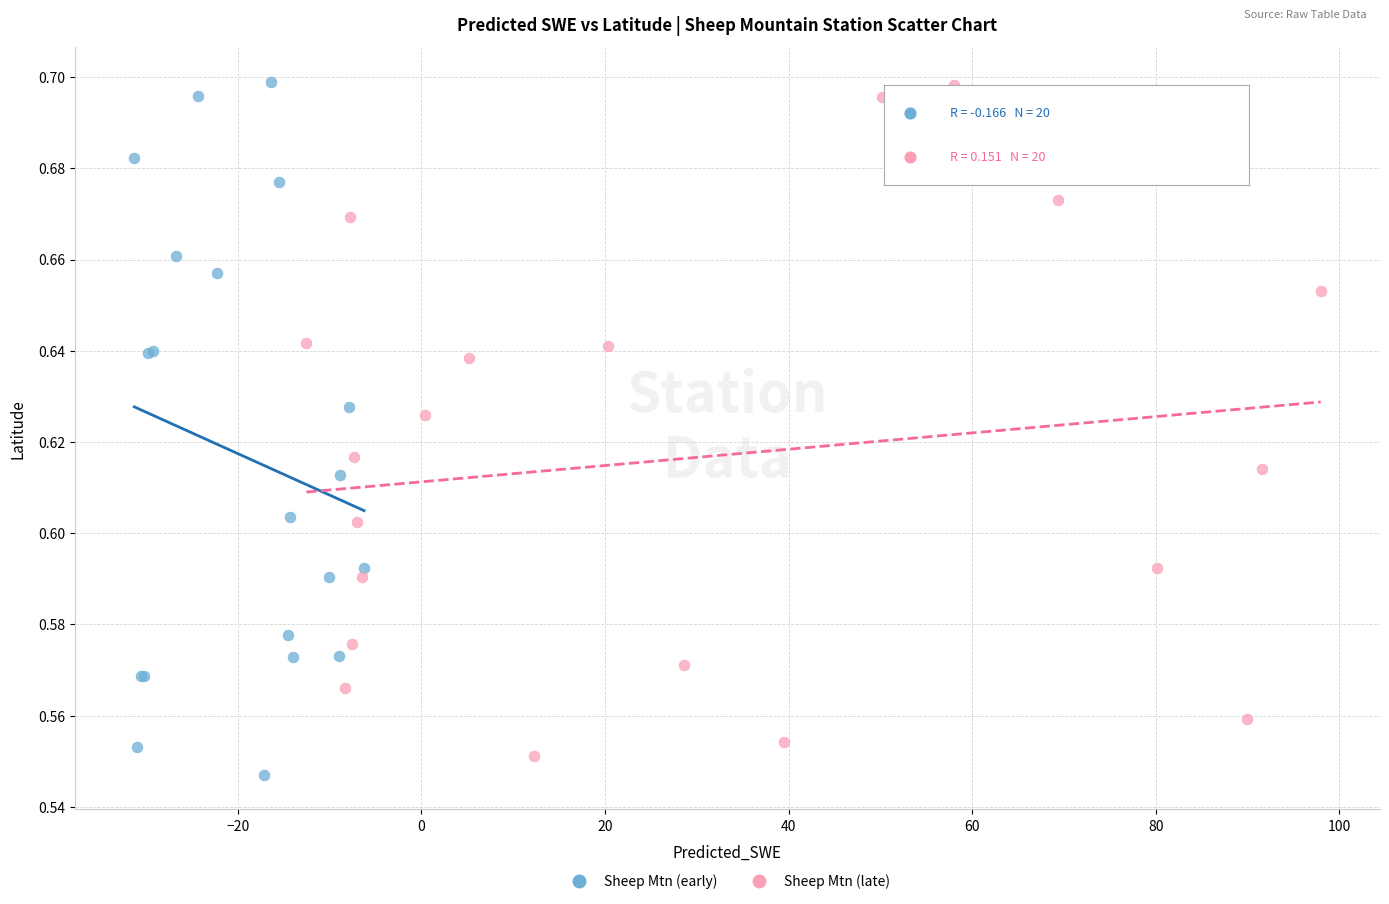

What are all the series names shown in the legend?

Sheep Mtn (early), Sheep Mtn (late)